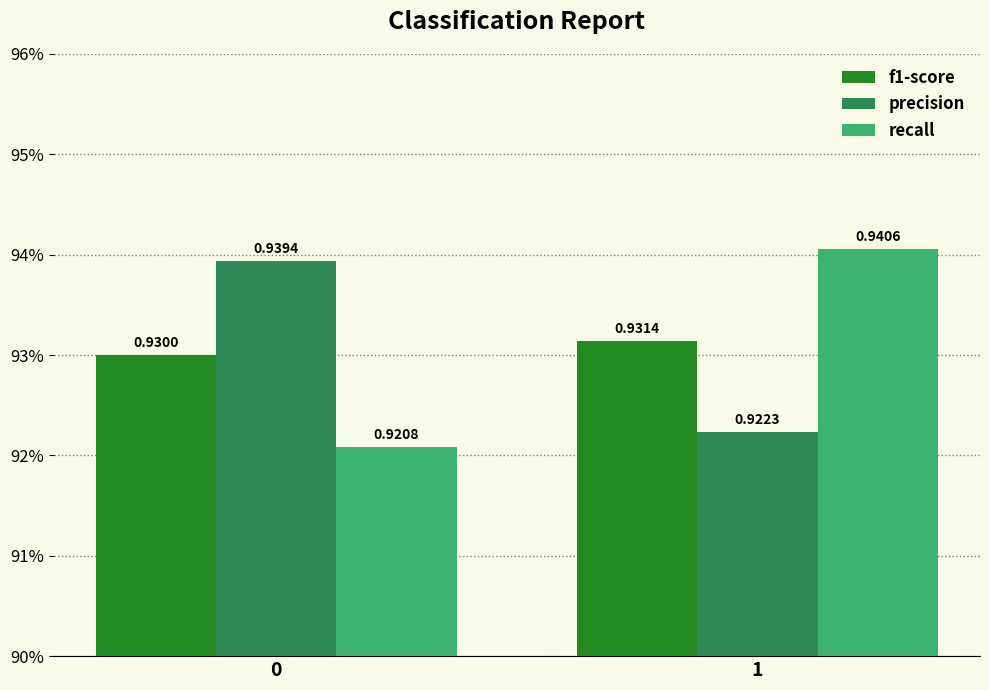

The f1-score series shows 0.9 at 1. True or false?

True